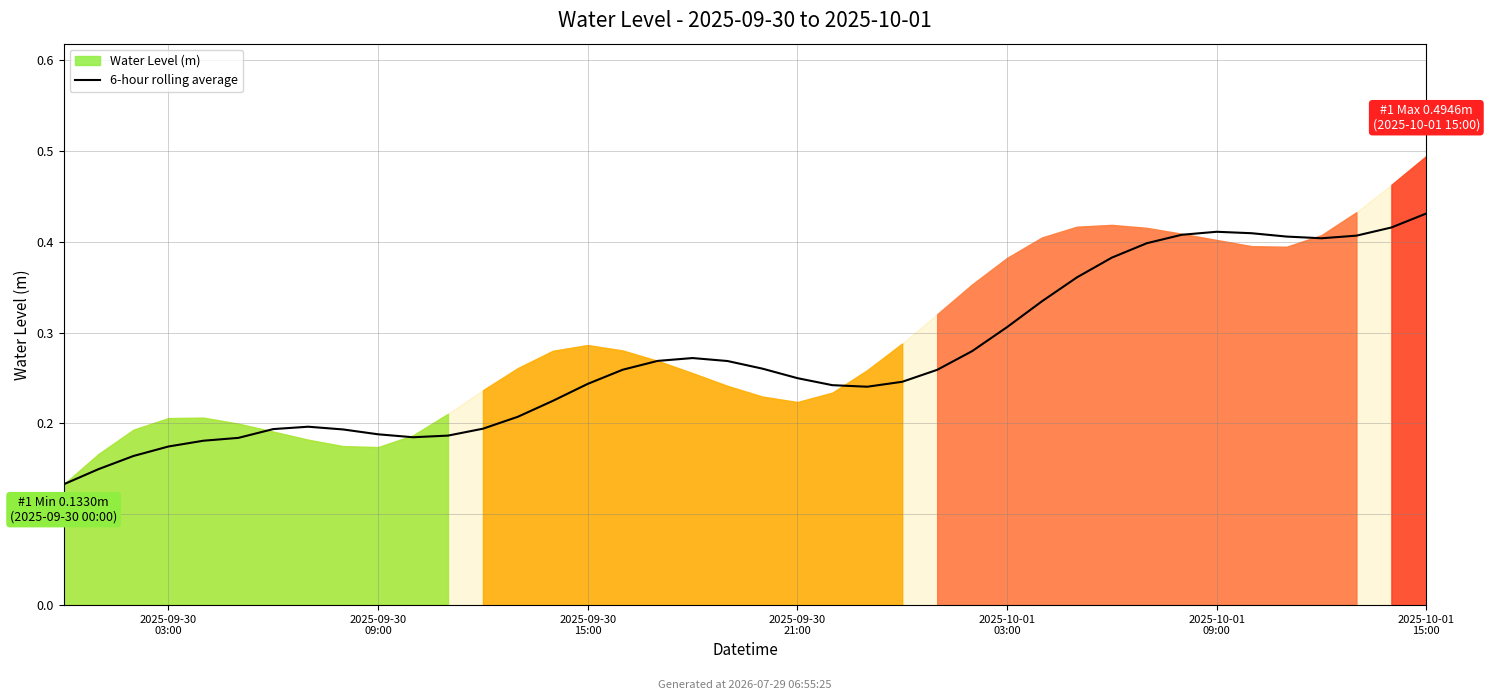

True or false: the data has more than 0 interior local peaks.

True